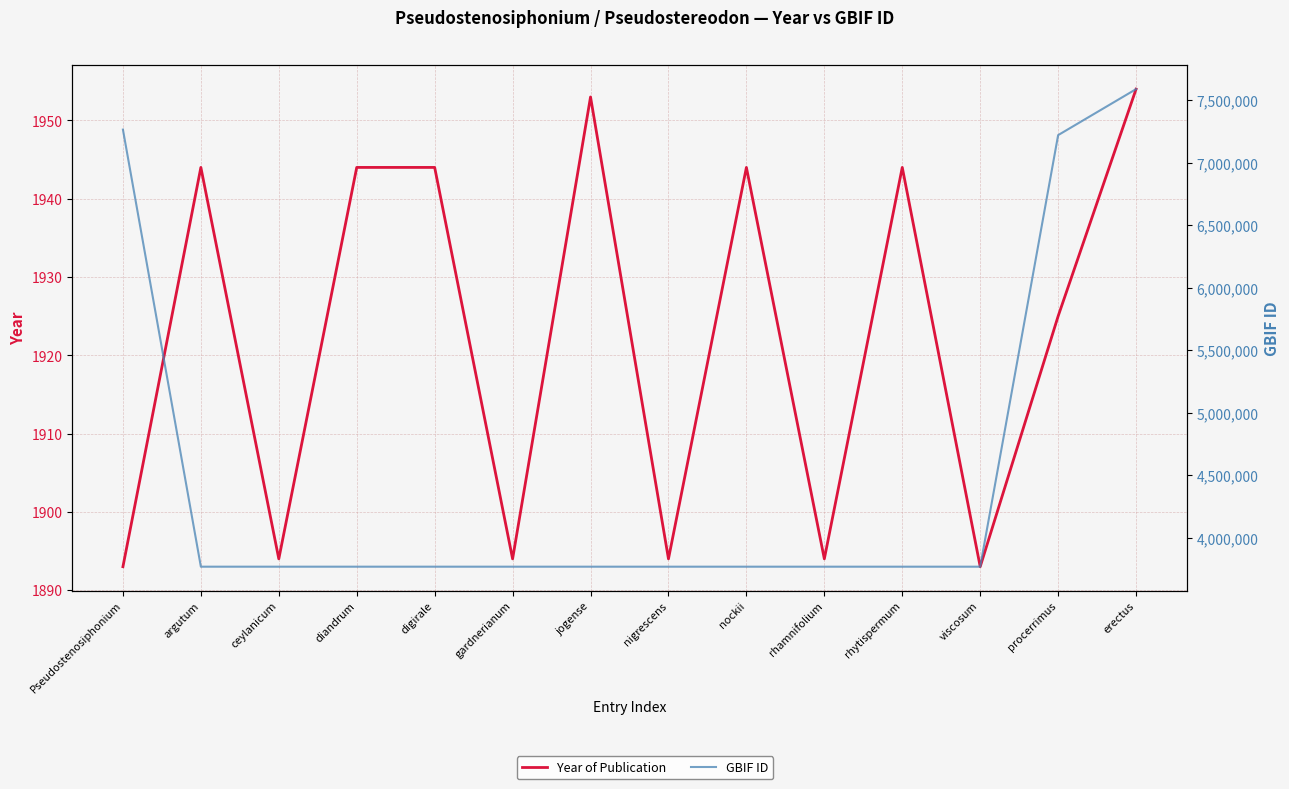

Where is Year of Publication nearest to the value 1923?

procerrimus